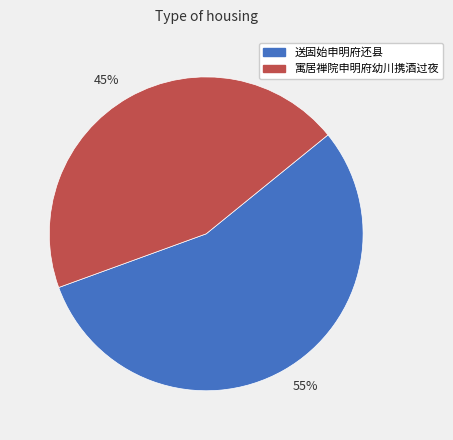

Do 55% and 45% together represent more than half of the pie?

Yes